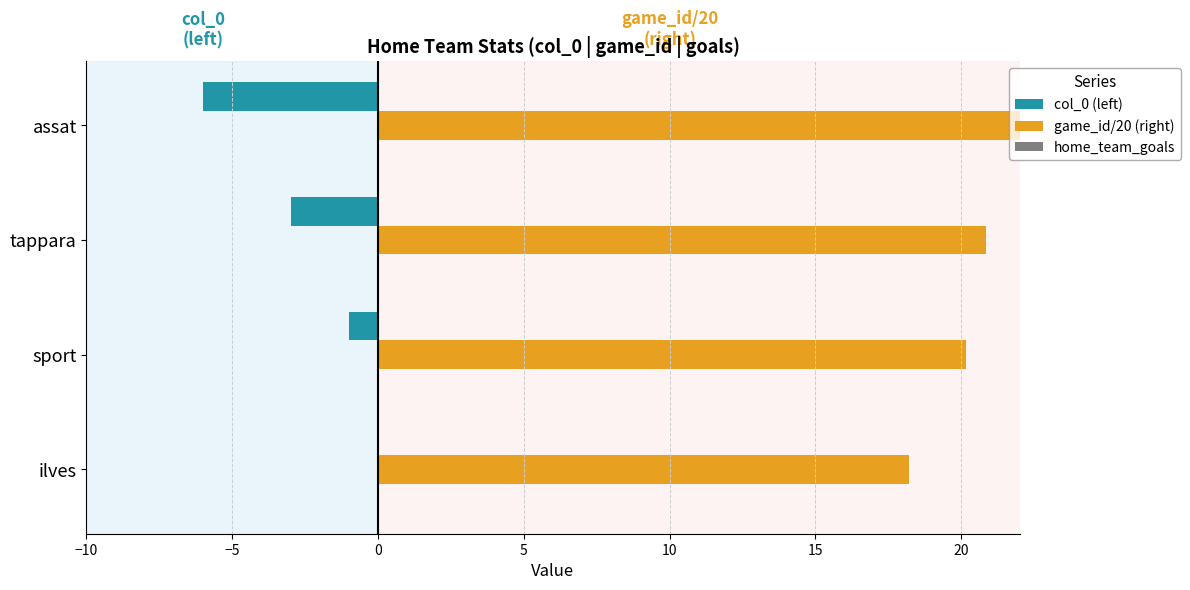

Is it true that col_0 (left) equals -4.0 at tappara?

False